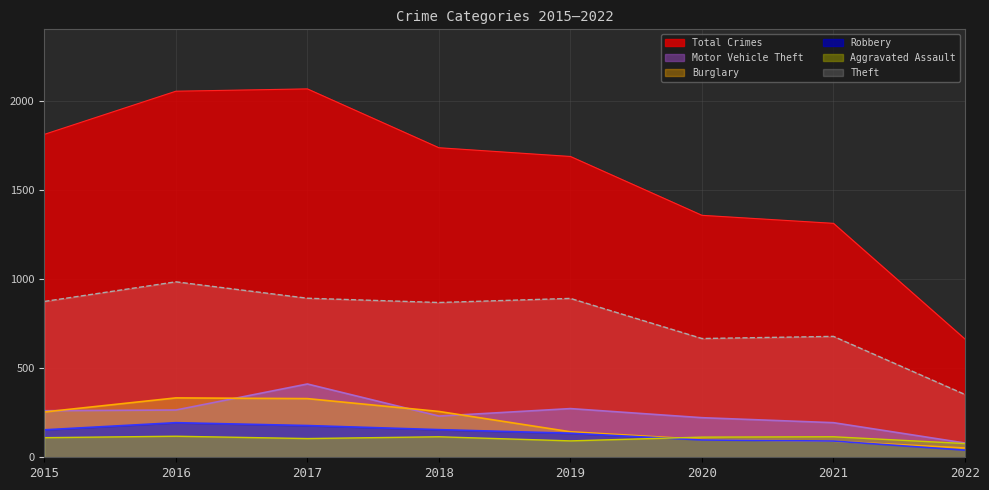

True or false: Burglary has a value of 329 at 2017.

True